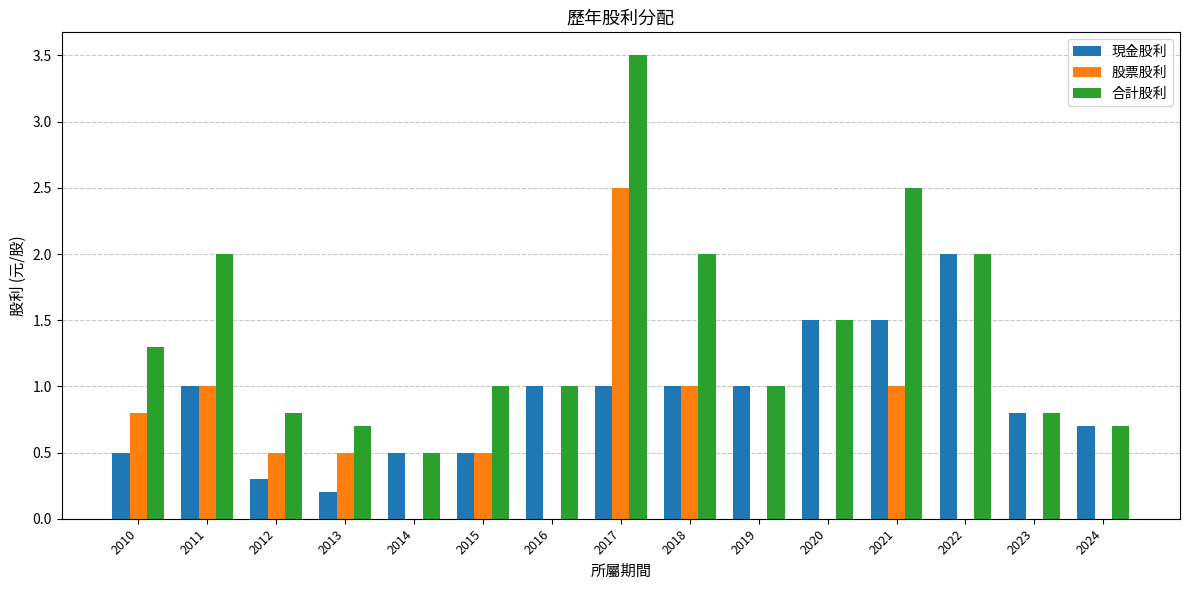

Count the number of categories in the chart.

15